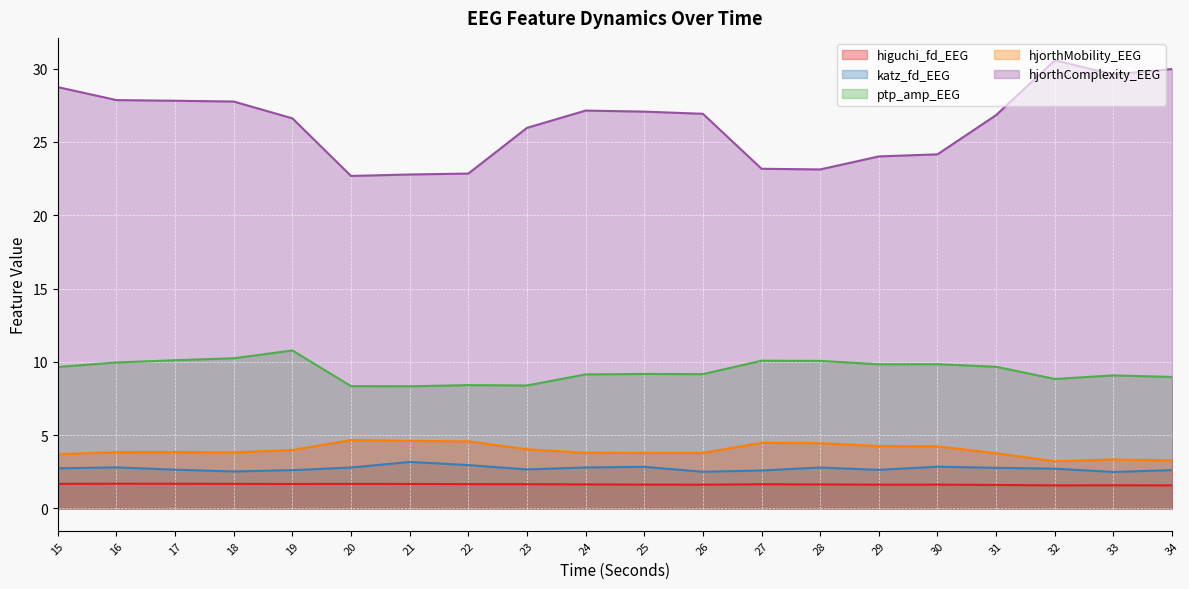

Is the value of hjorthComplexity_EEG at 18 greater than the value of higuchi_fd_EEG at 33?

Yes